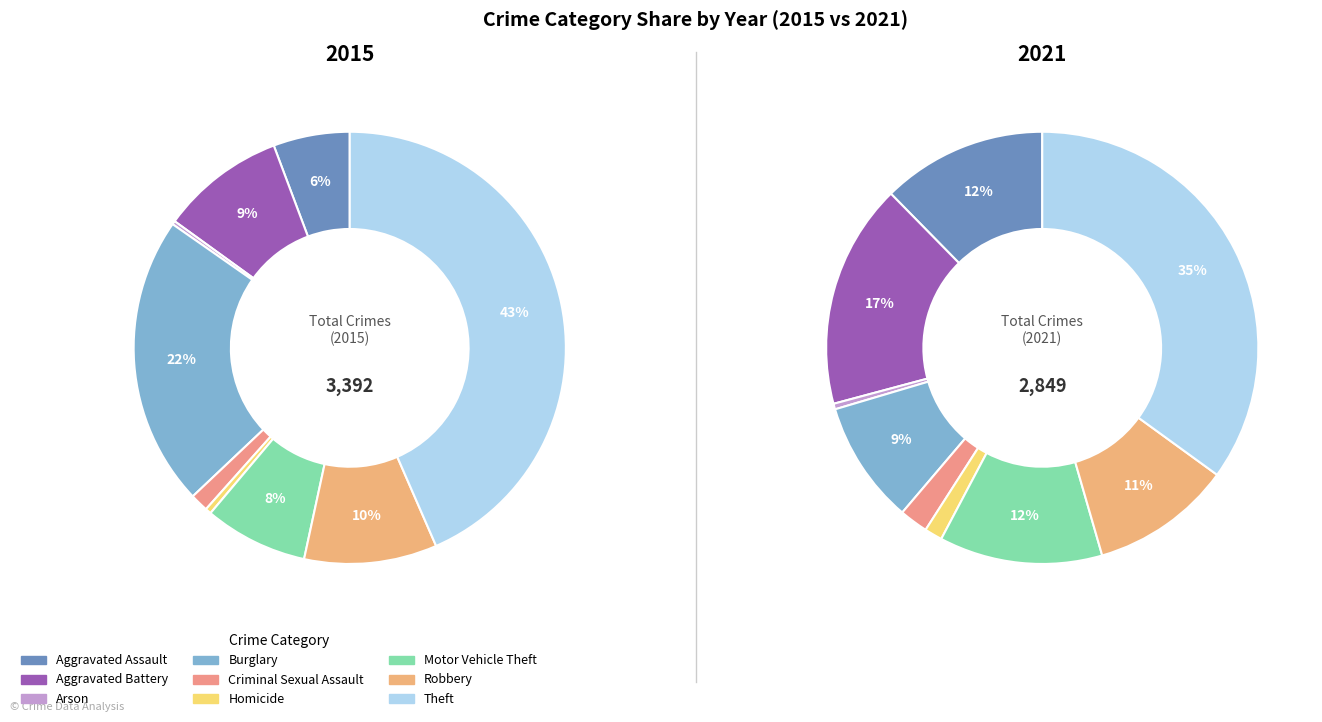

What is the smallest slice in the pie chart?

Arson